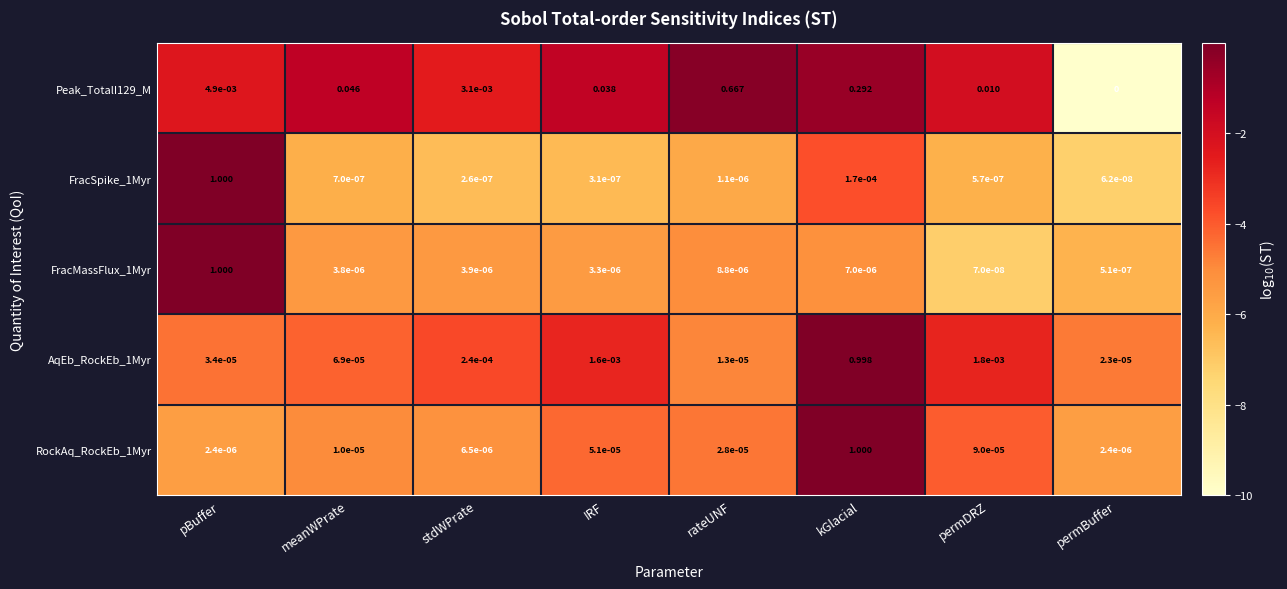

At which label is FracMassFlux_1Myr closest to 0?

permDRZ